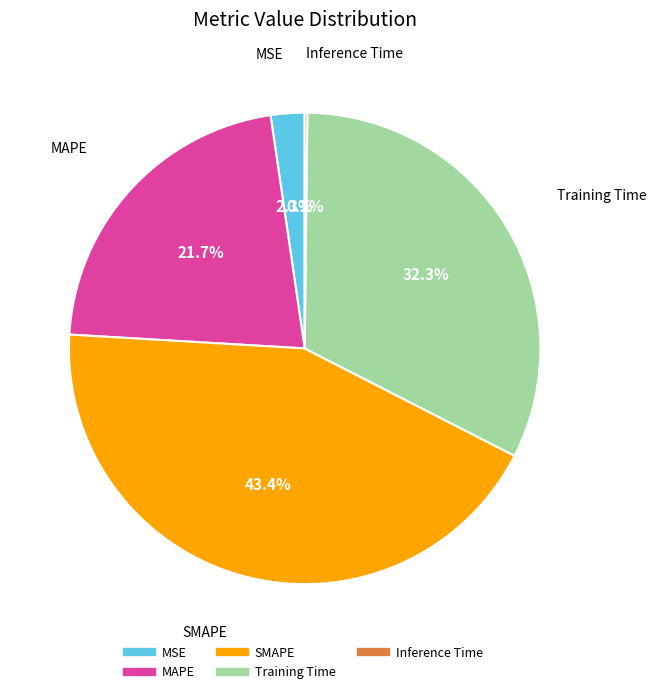

Which has a higher value, SMAPE or MSE?

SMAPE